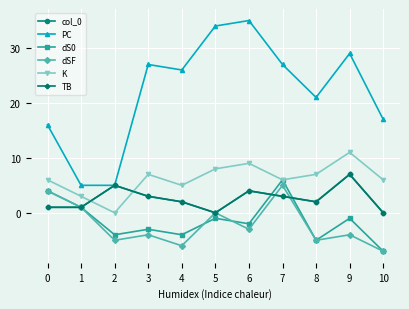

What is the difference between the dSF values at 5 and 8?

5